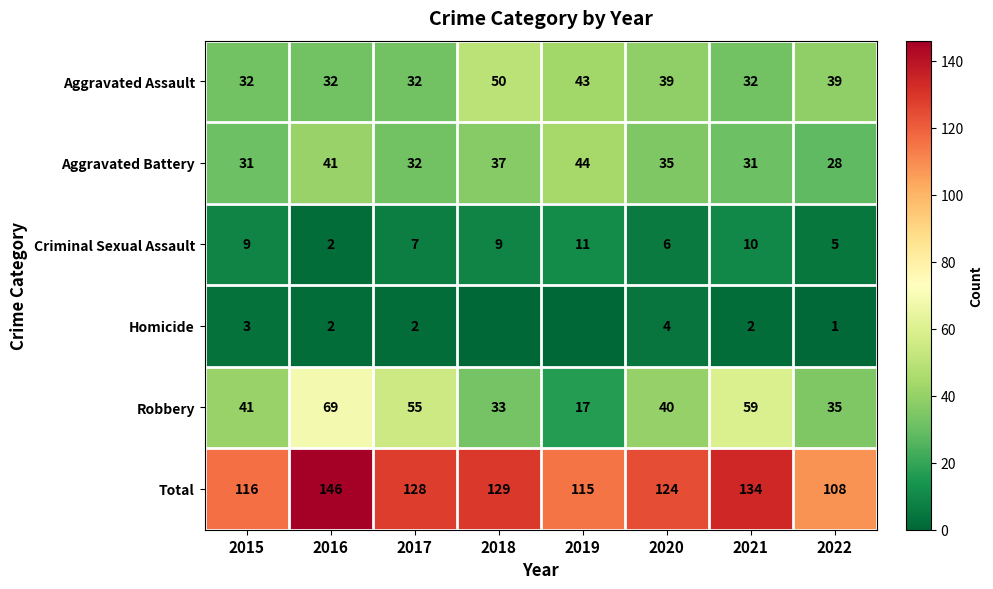

At how many categories does at least one series exceed 117?

5